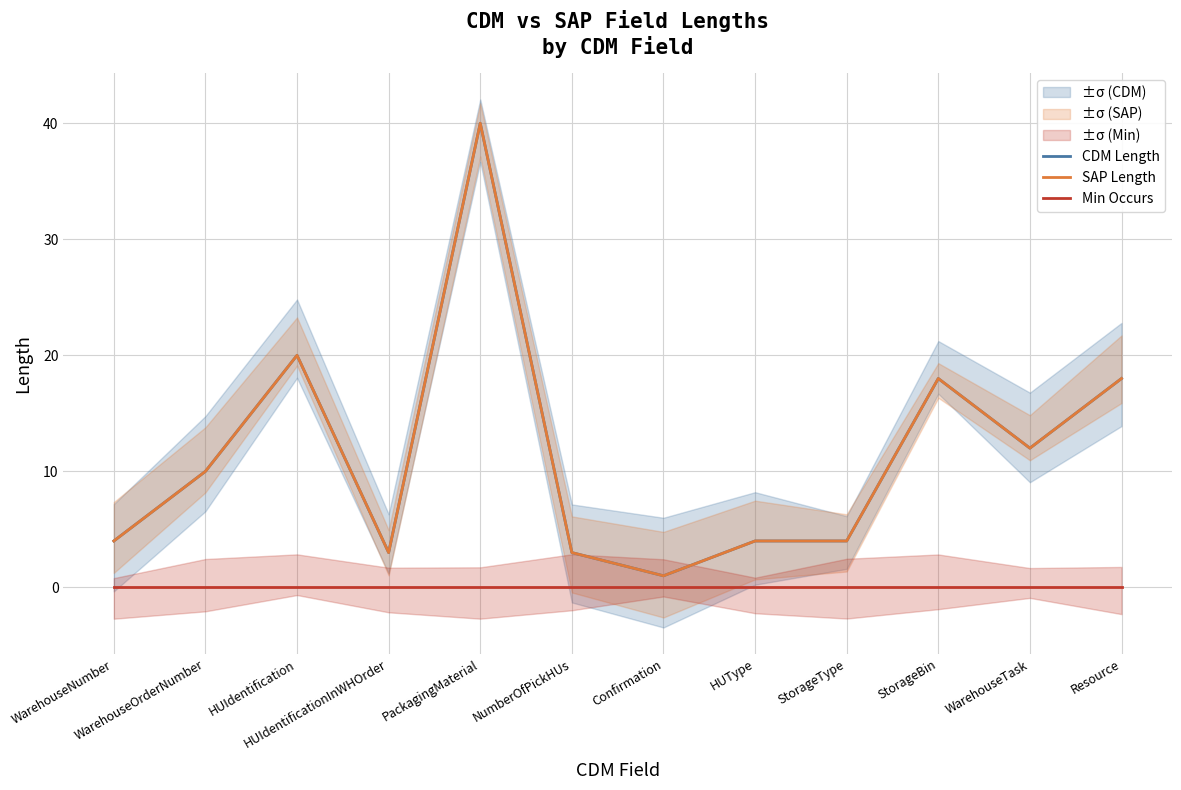

Which has a higher value, HUType or StorageBin?

StorageBin